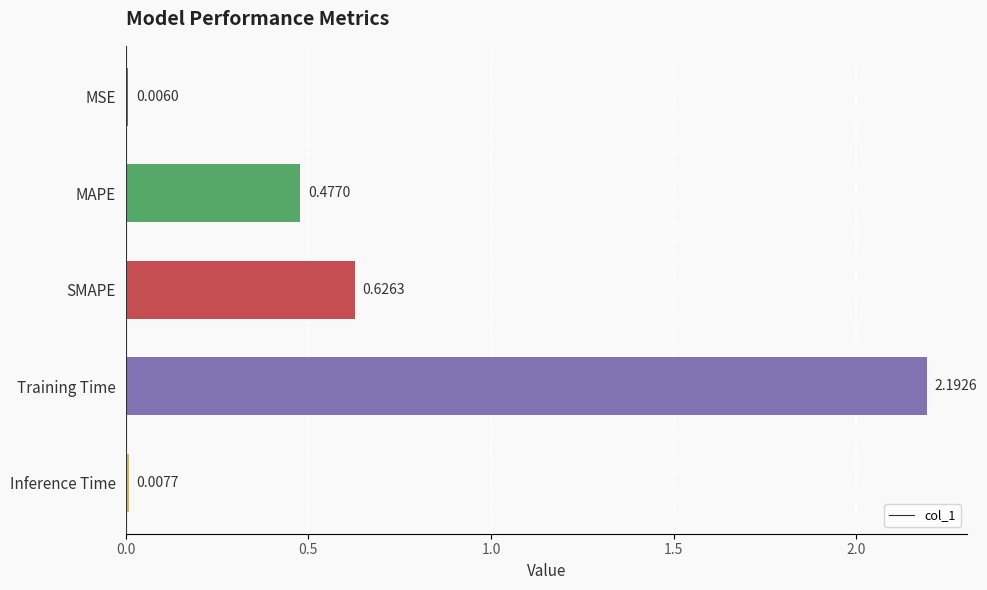

What is the change in value from MAPE to Inference Time?

-0.5